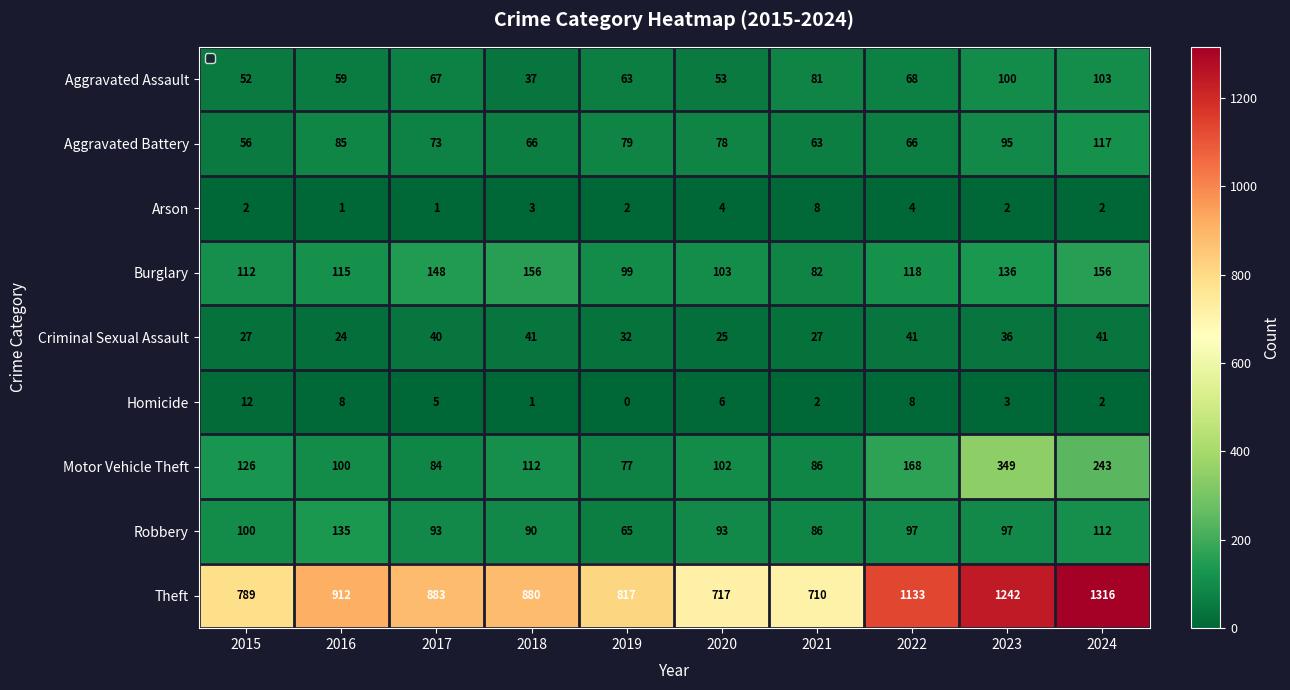

Which series changed the most between 2018 and 2021?

Theft